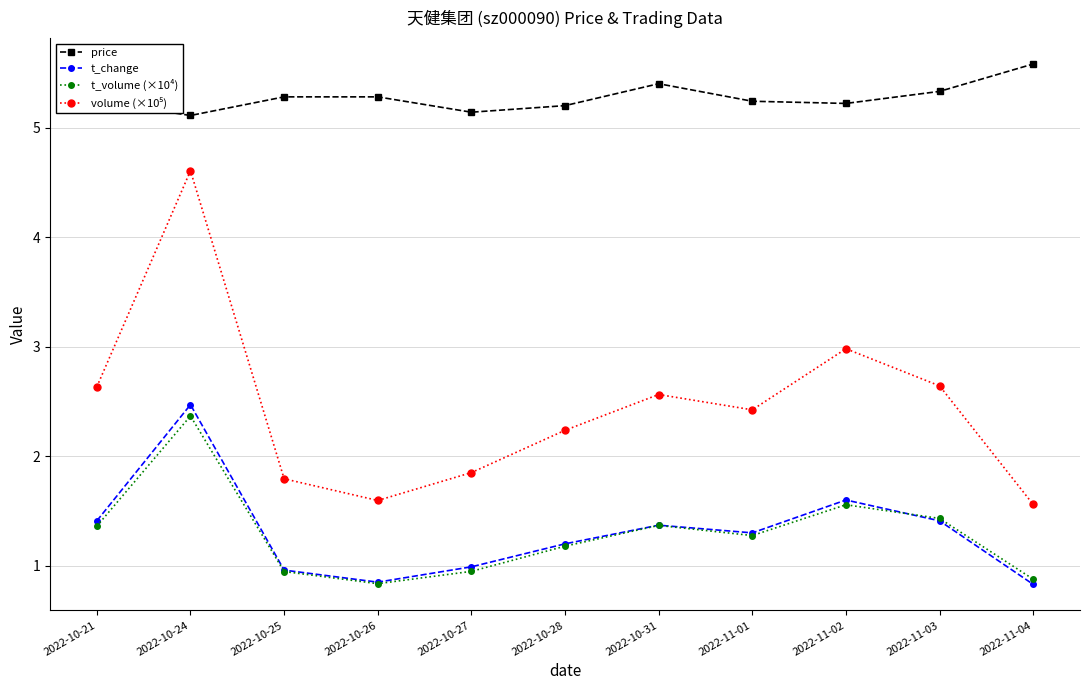

What is the minimum value shown in the chart?

0.8